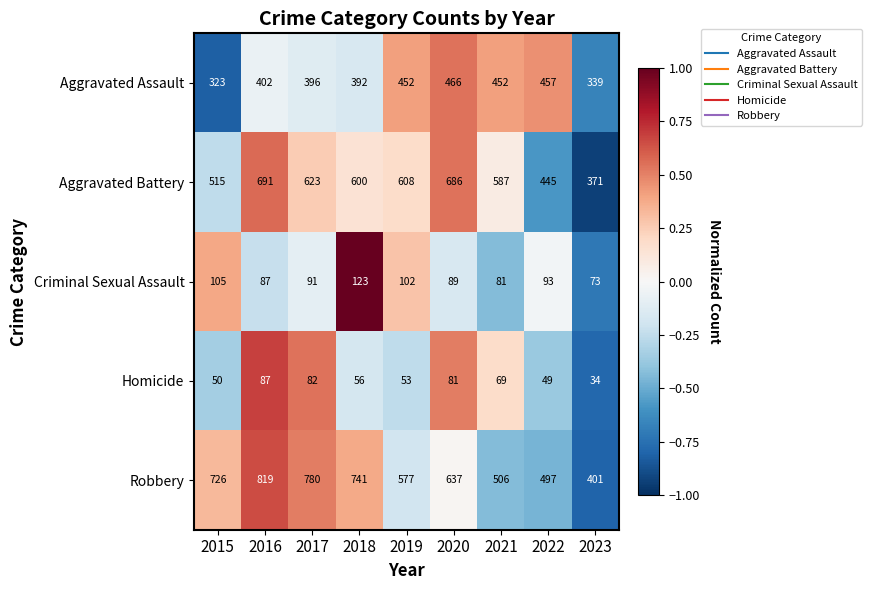

At which category does the chart reach its minimum across all series?

2023